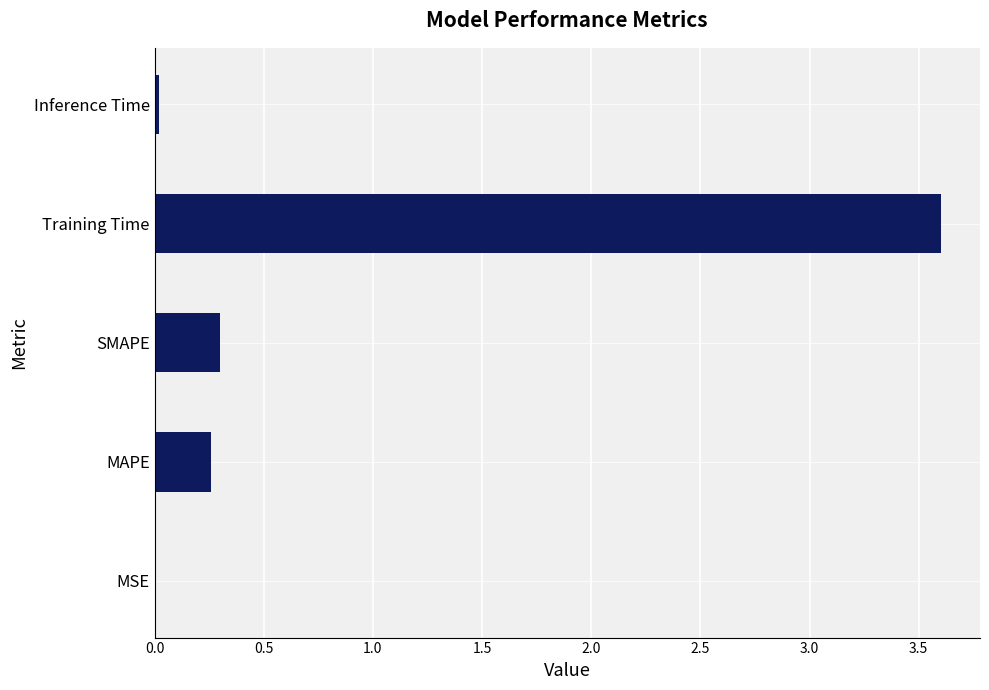

How many series are shown in this chart?

1